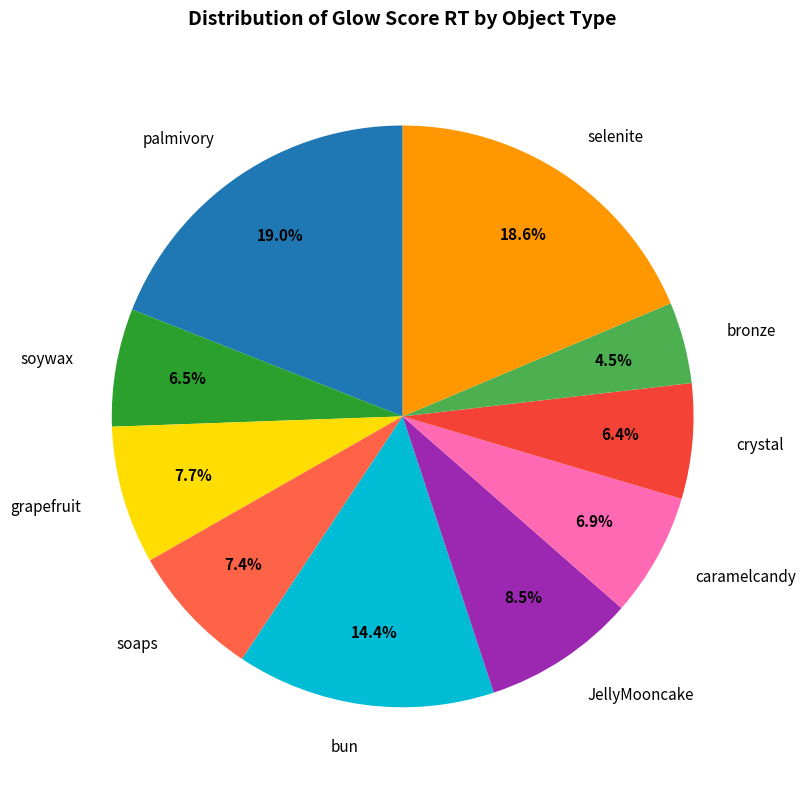

How many slices are in this pie chart?

10